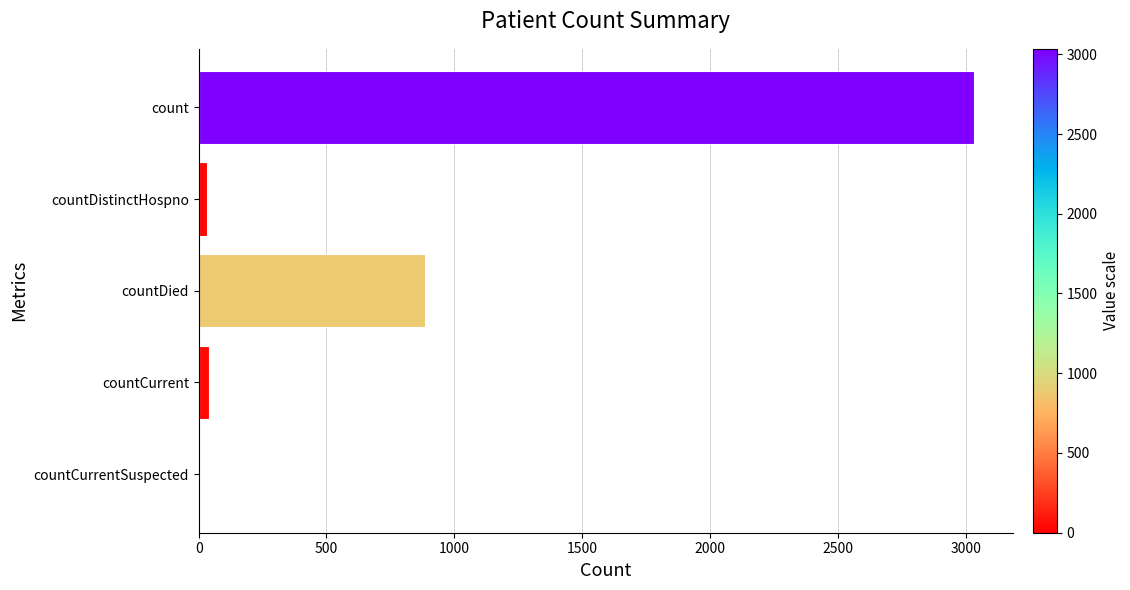

Is it true that the value at count is 4274?

False